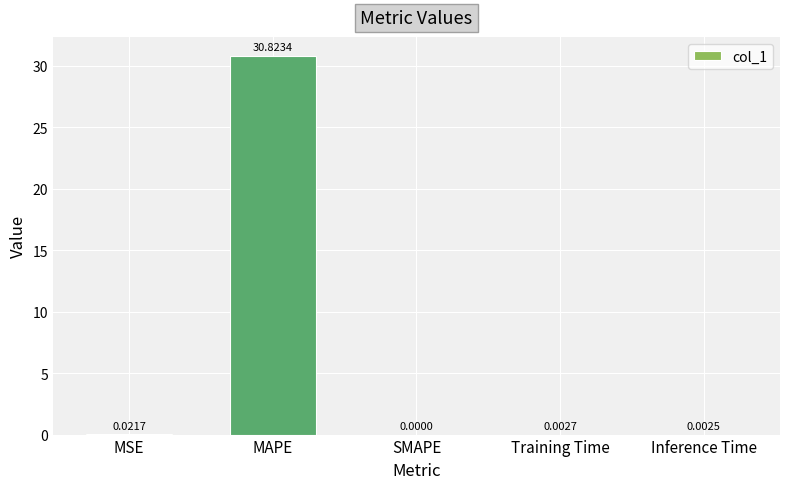

Between Training Time and SMAPE, which is larger?

Training Time